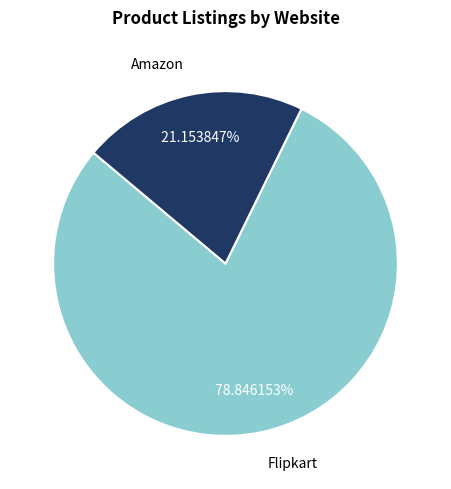

The Flipkart slice represents 93% of the pie. True or false?

False